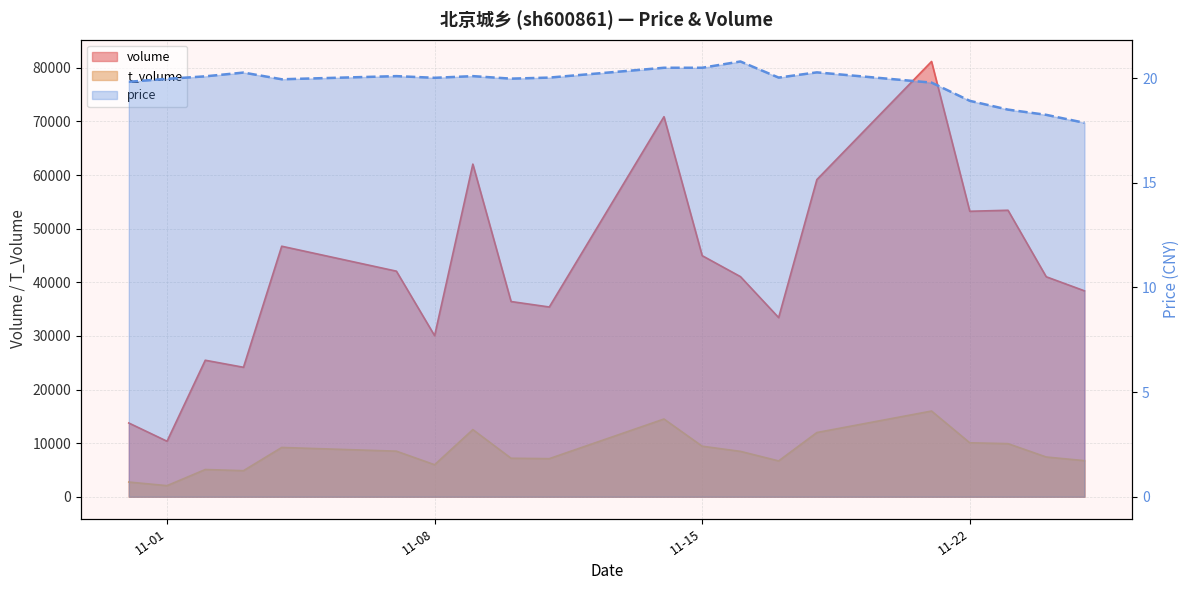

Which series has the widest spread of values?

volume